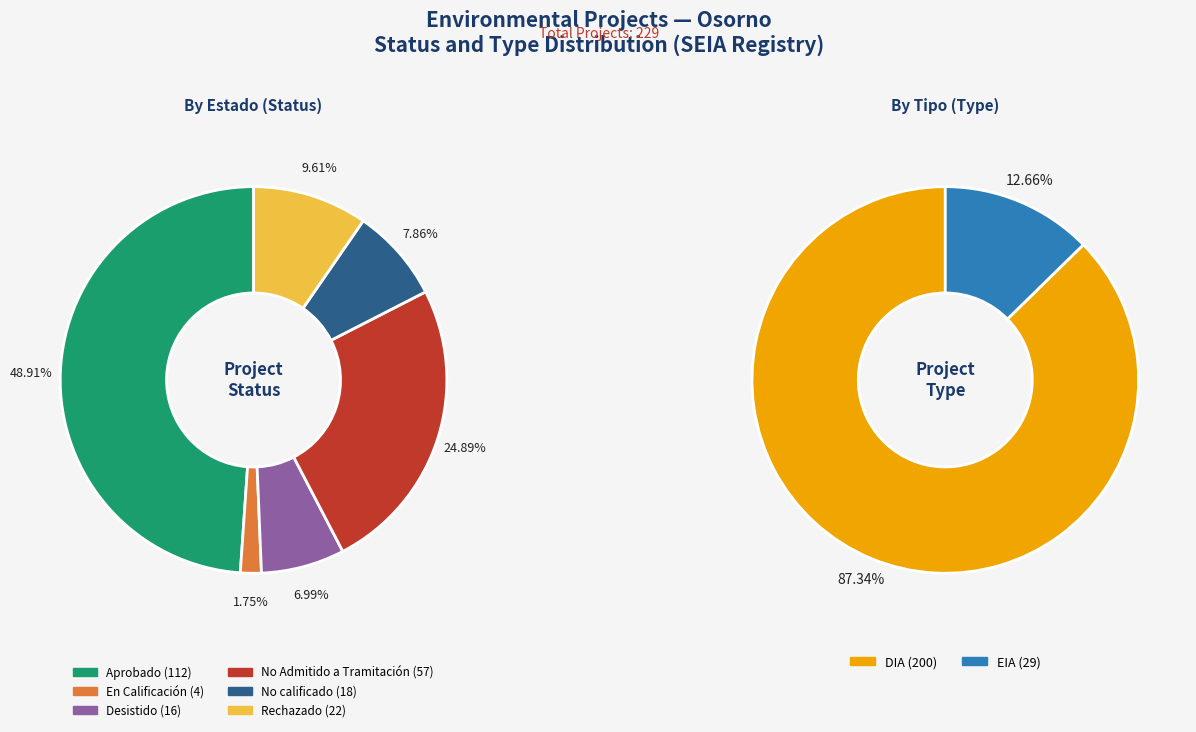

What is the largest slice in the pie chart?

Aprobado